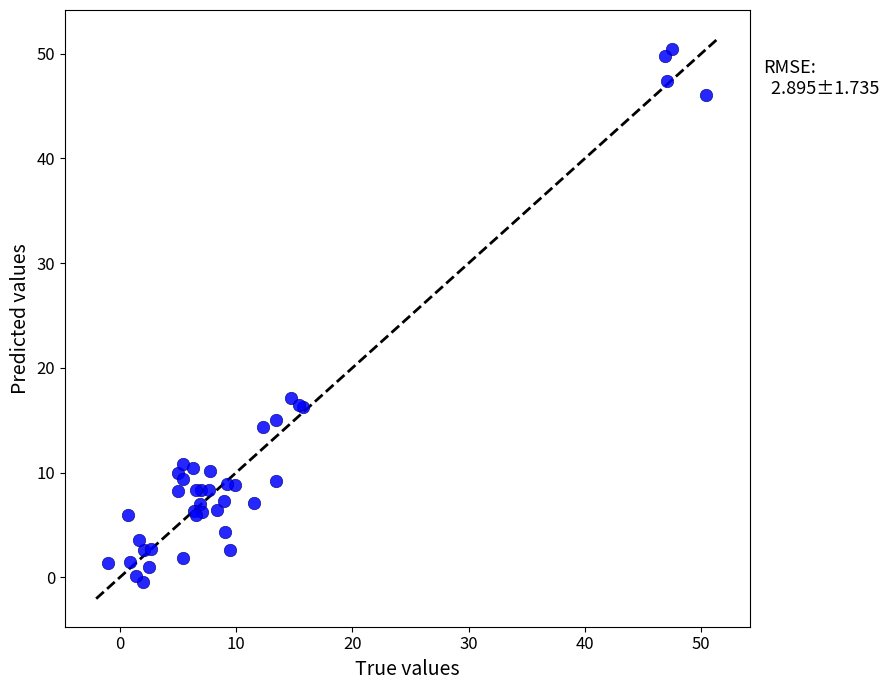

What Y value in the scatter plot is closest to 25?

17.1